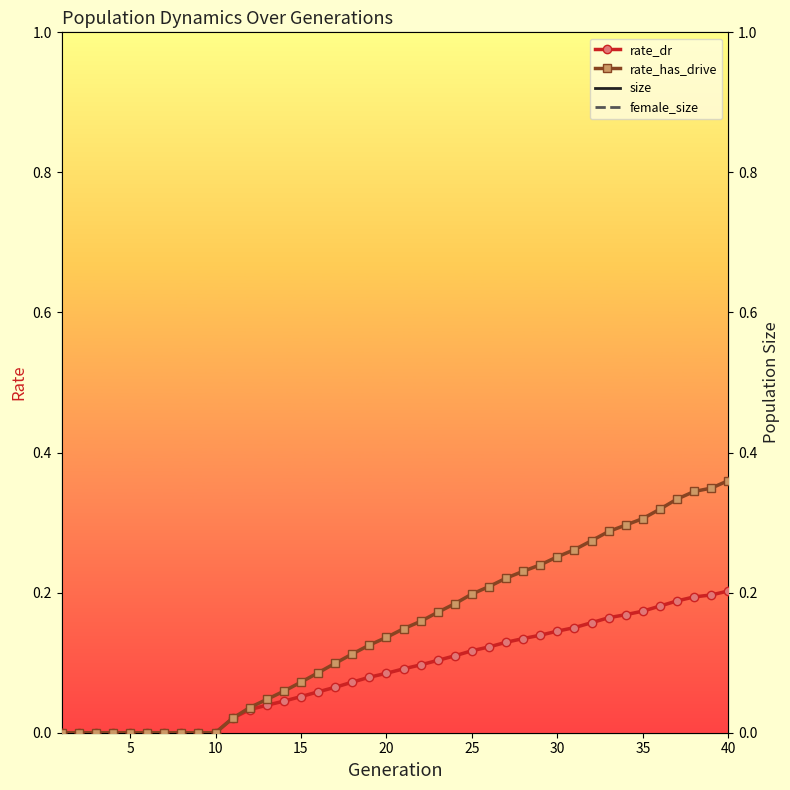

How many data points in rate_has_drive are above 0?

30